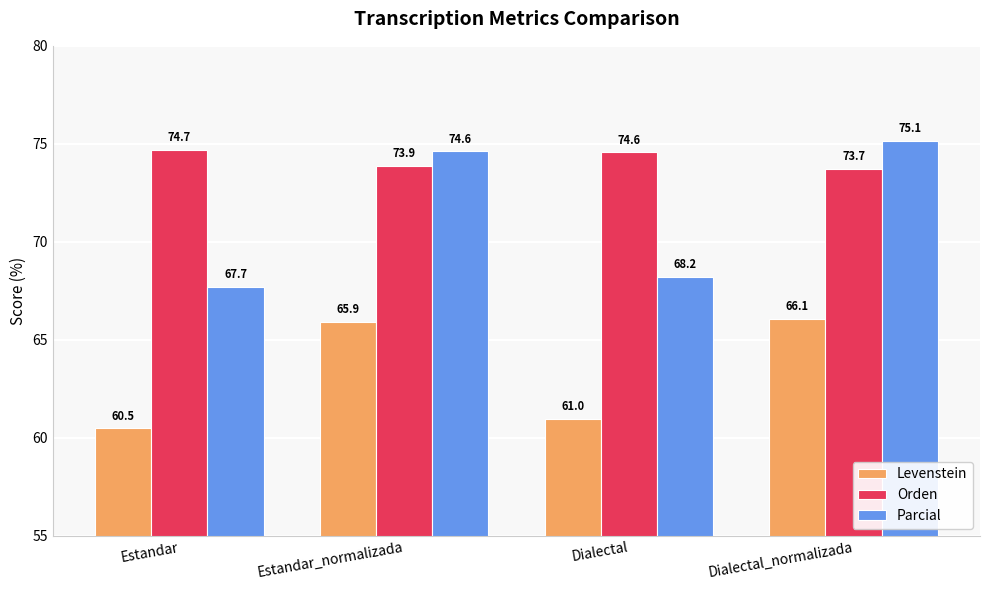

At how many categories does at least one series exceed 63?

4